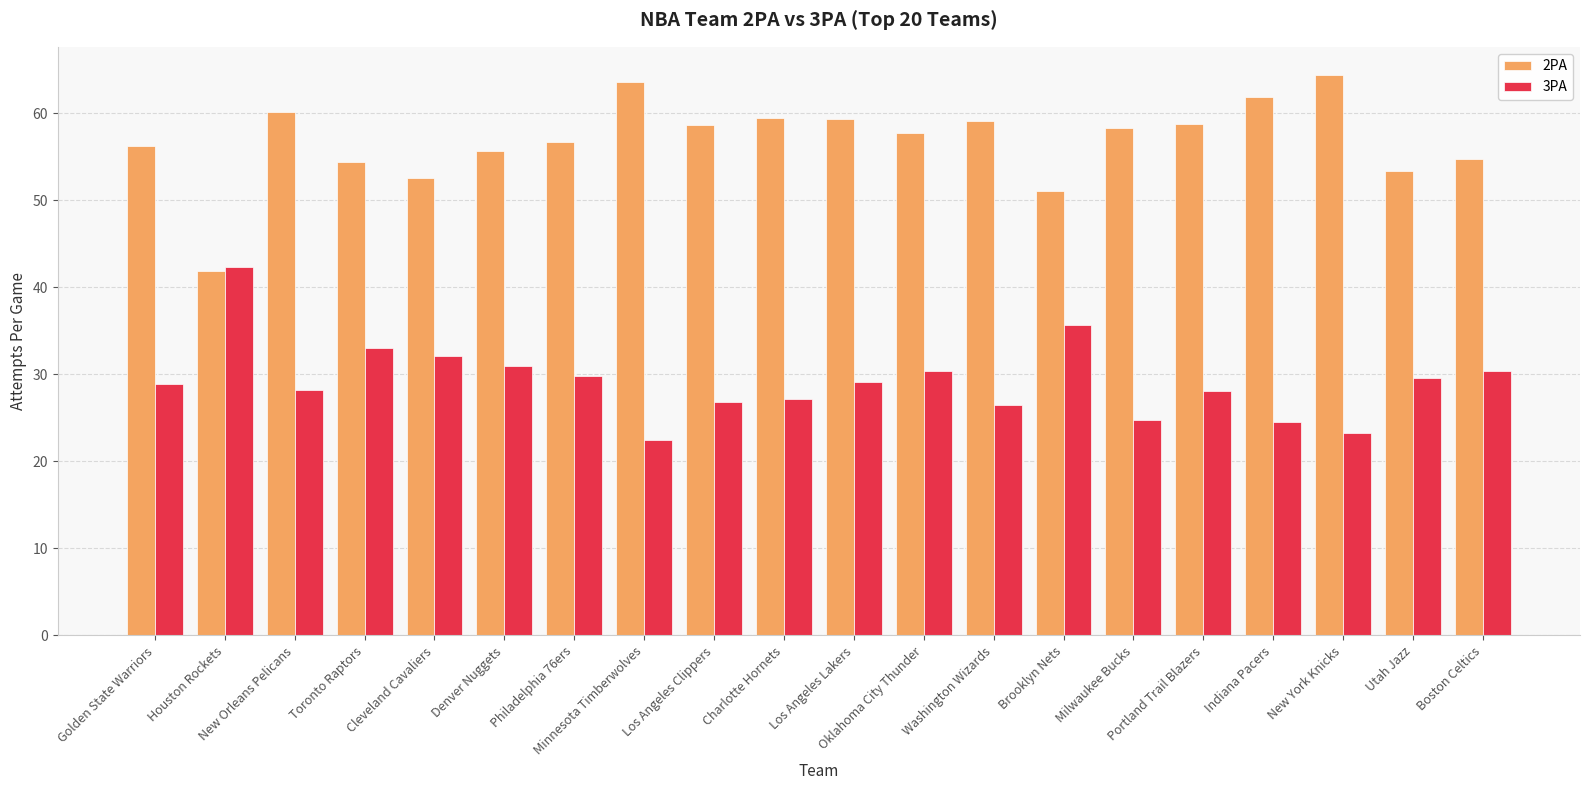

The 2PA series shows 58.6 at Los Angeles Clippers. True or false?

True